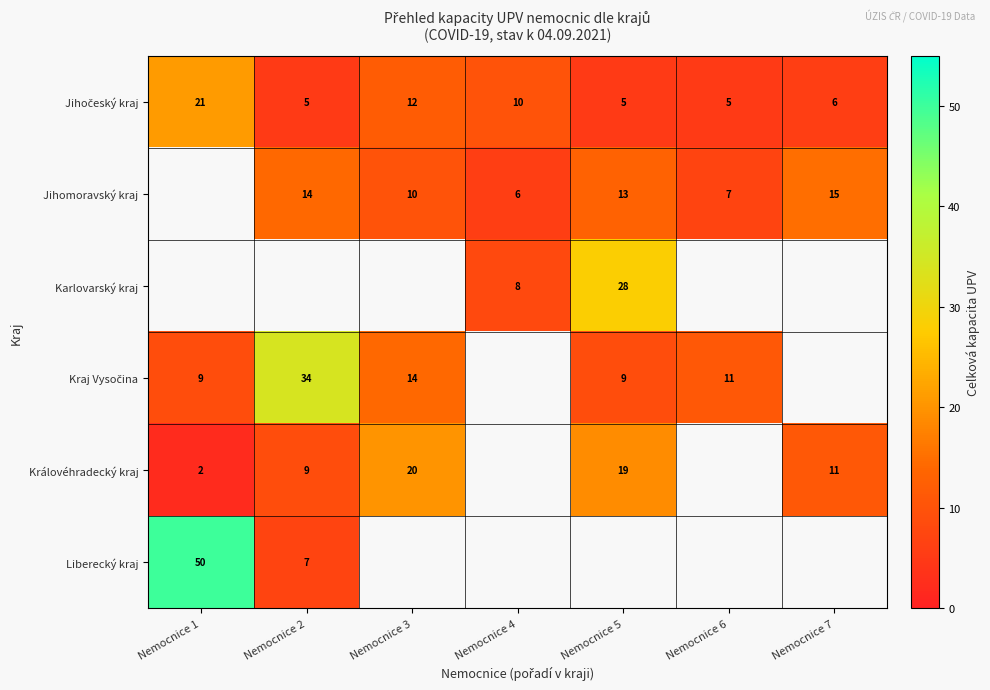

The value of Jihomoravský kraj at Nemocnice 6 is 7. True or false?

True